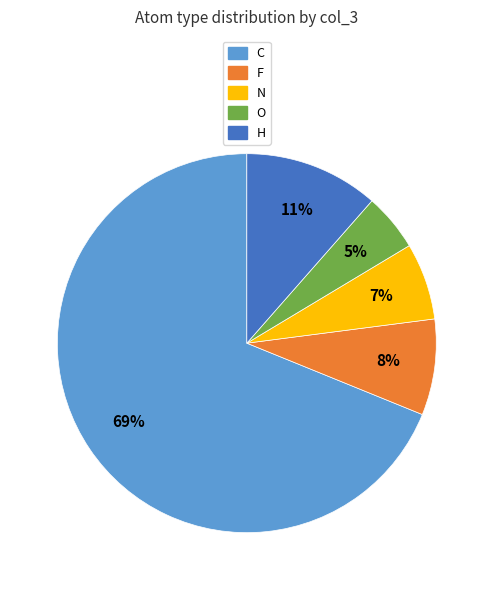

To the nearest percent, what is the difference between the largest and smallest slice percentages?

64%